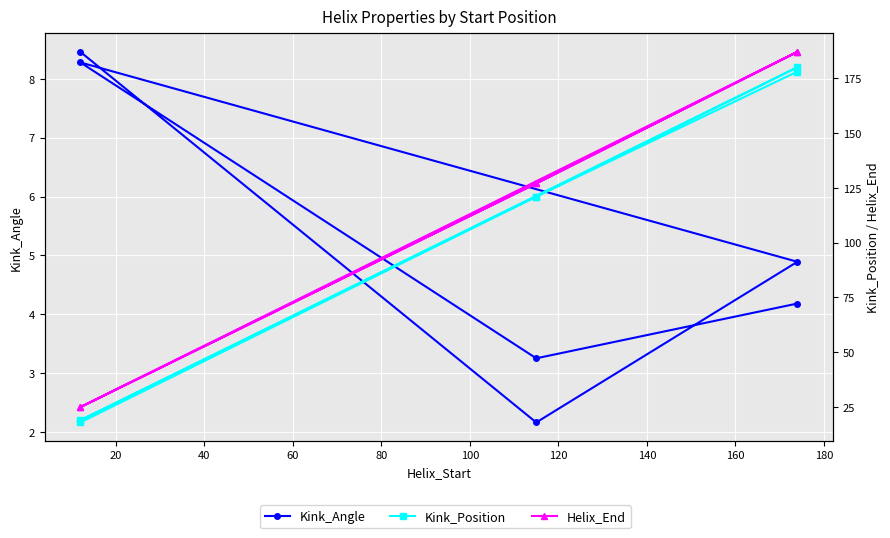

What is the difference between the Kink_Angle values at 100 and 0?

4.3